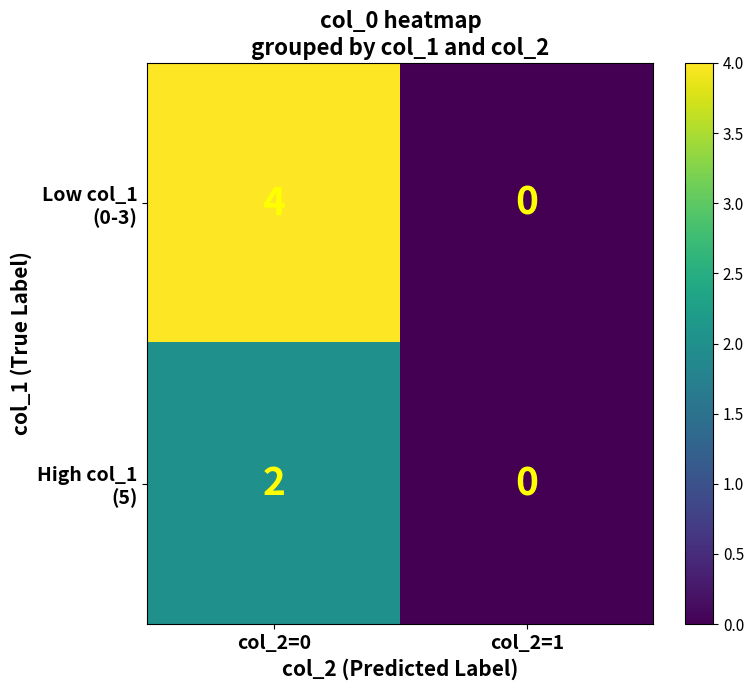

What is the greatest value displayed?

4